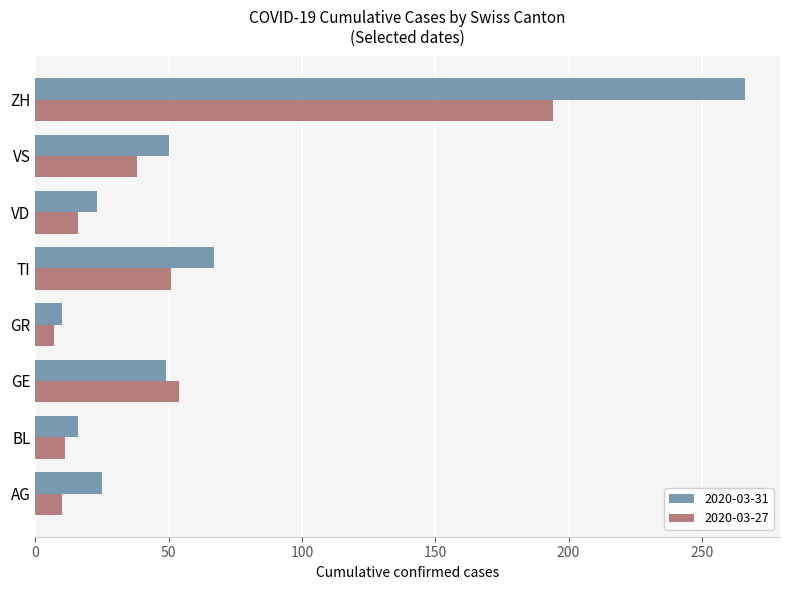

At which category is the sum across all series the highest?

ZH